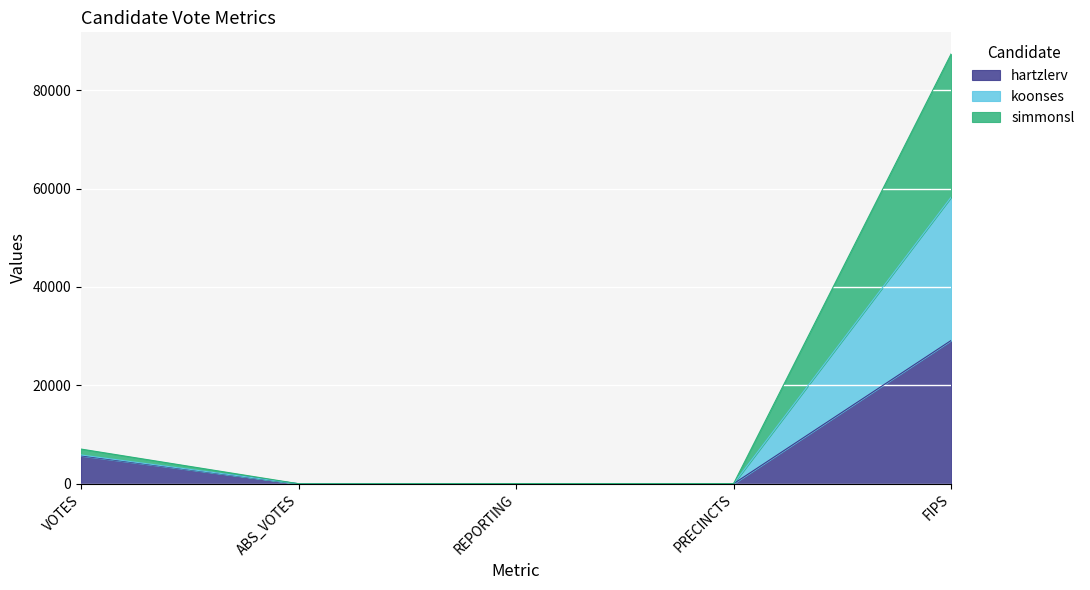

At which category is the sum across all series the highest?

FIPS